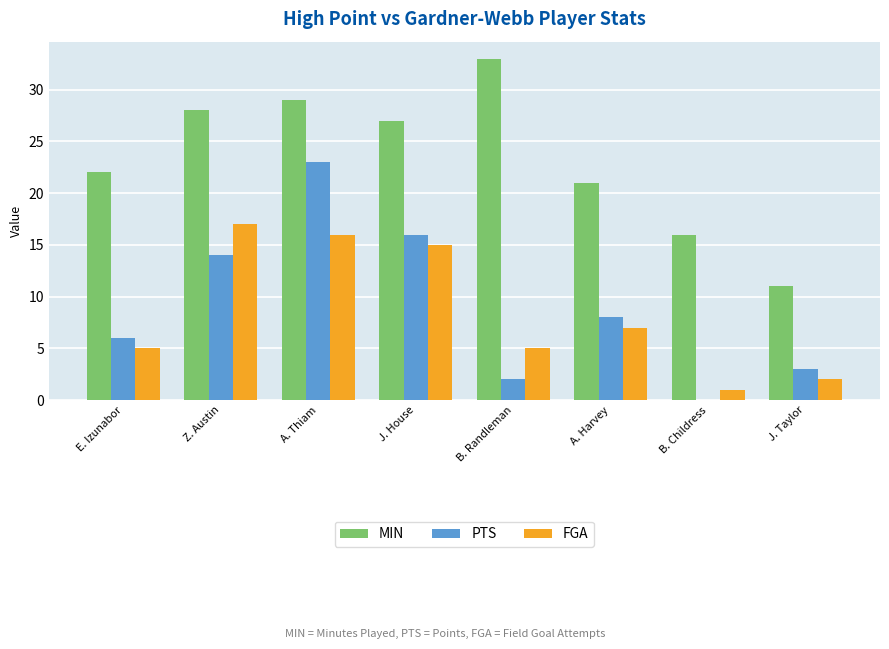

What is the sum of all MIN values?

187